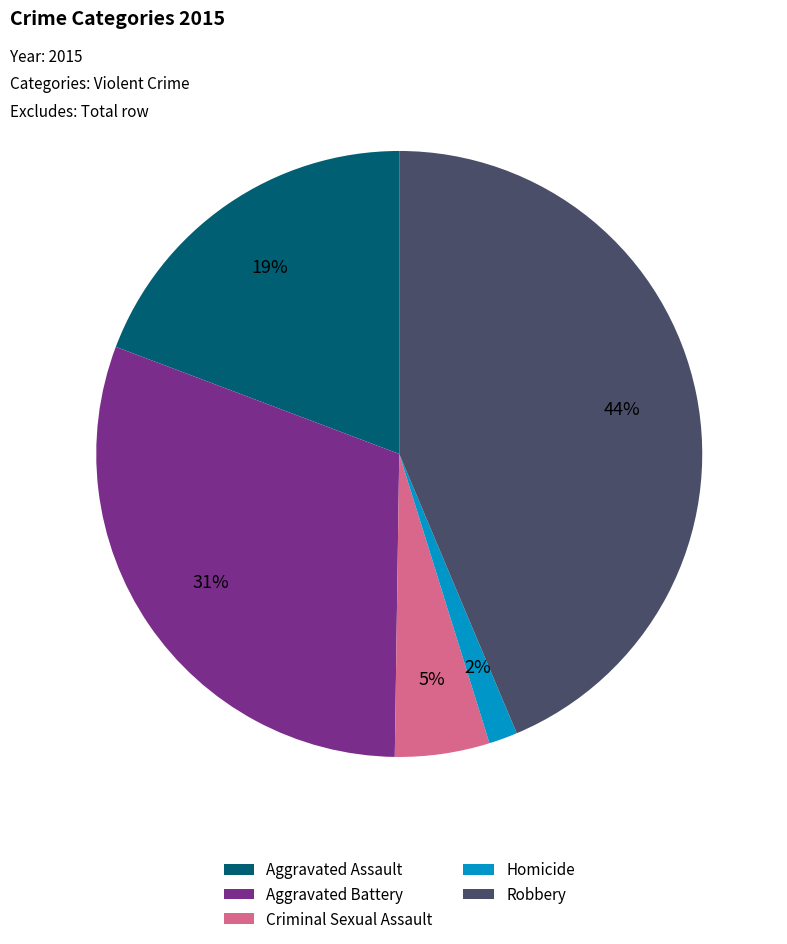

What percentage is the Robbery slice, to the nearest percent?

44%